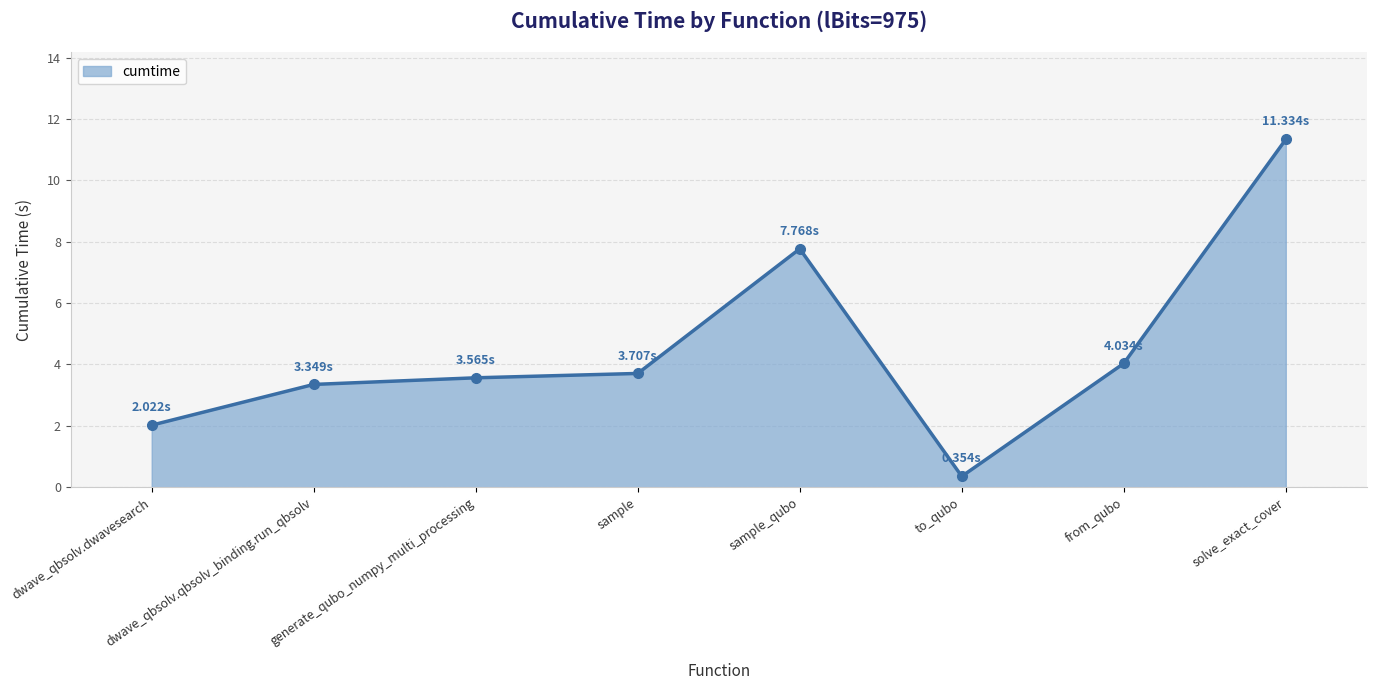

Approximately how many times larger is the value at dwave_qbsolv.dwavesearch compared to from_qubo?

0.5